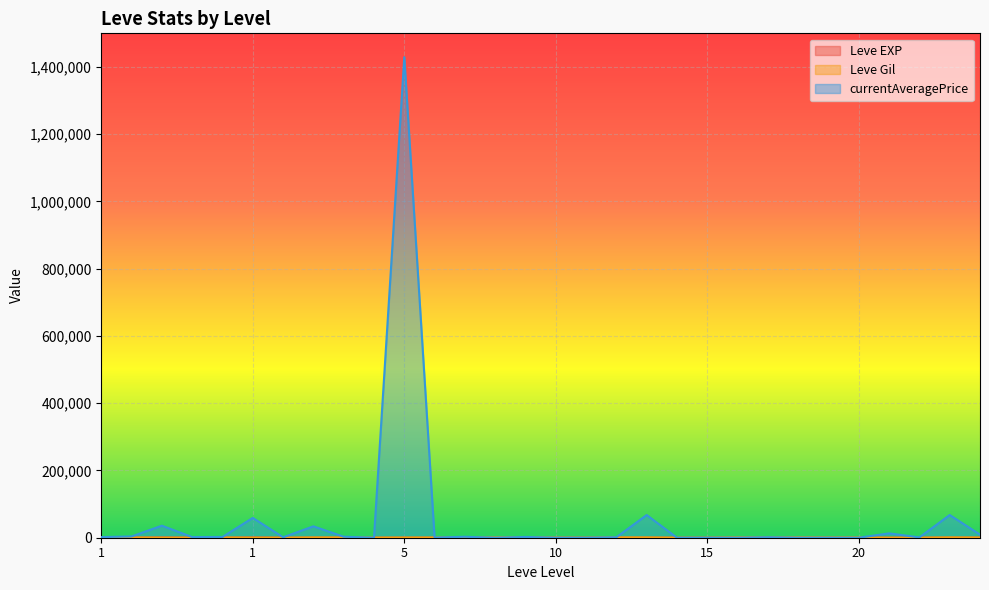

Which label corresponds to the largest value in the chart?

5